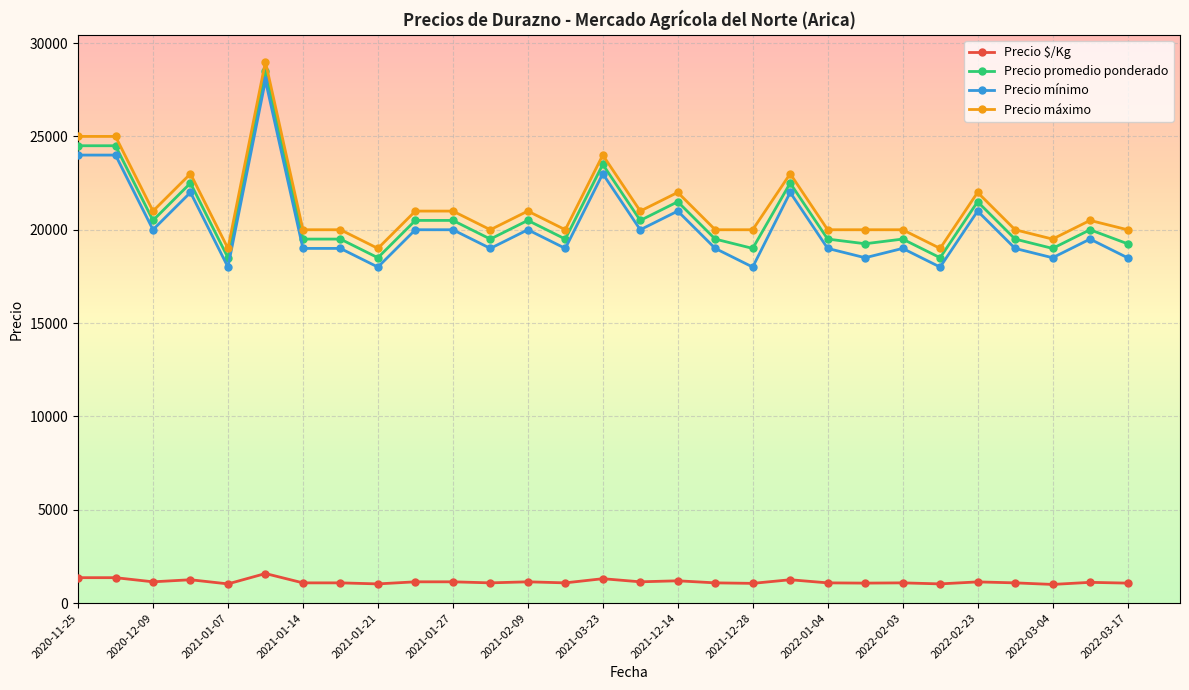

What are all the series names shown in the legend?

Precio $/Kg, Precio promedio ponderado, Precio mínimo, Precio máximo